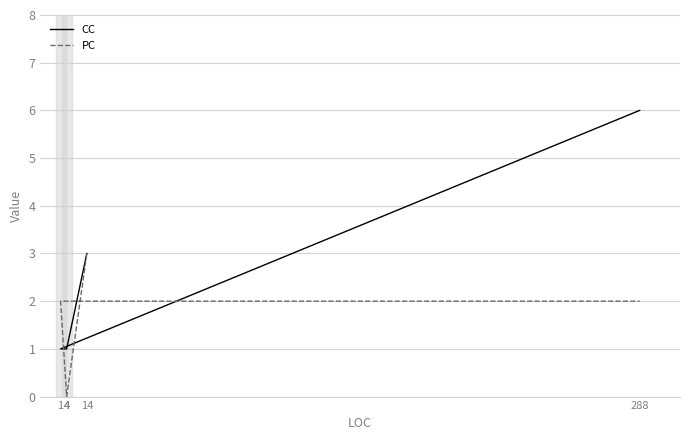

Rank the series by their average value, from highest to lowest.

CC, PC